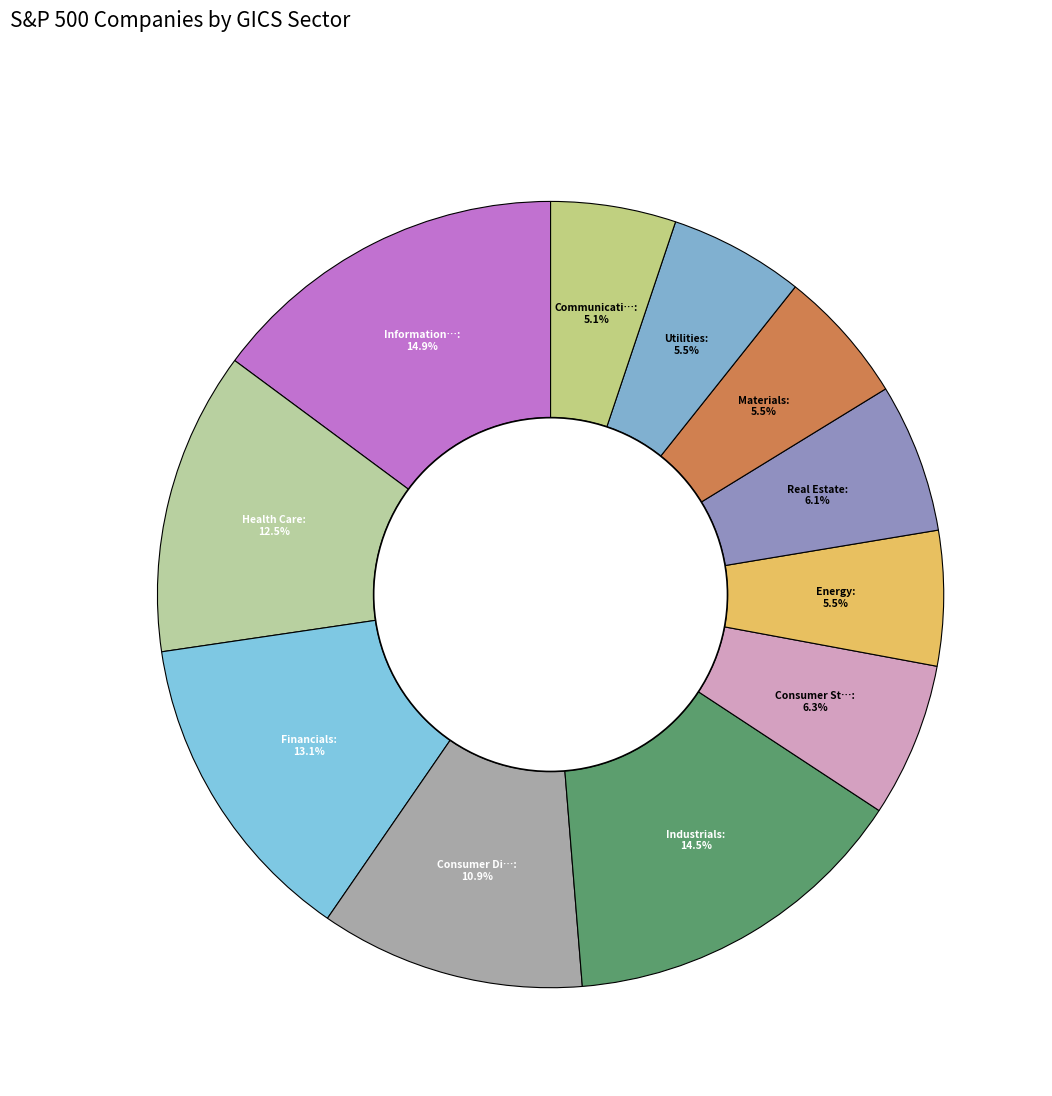

Which slice is the smallest?

Communication Services